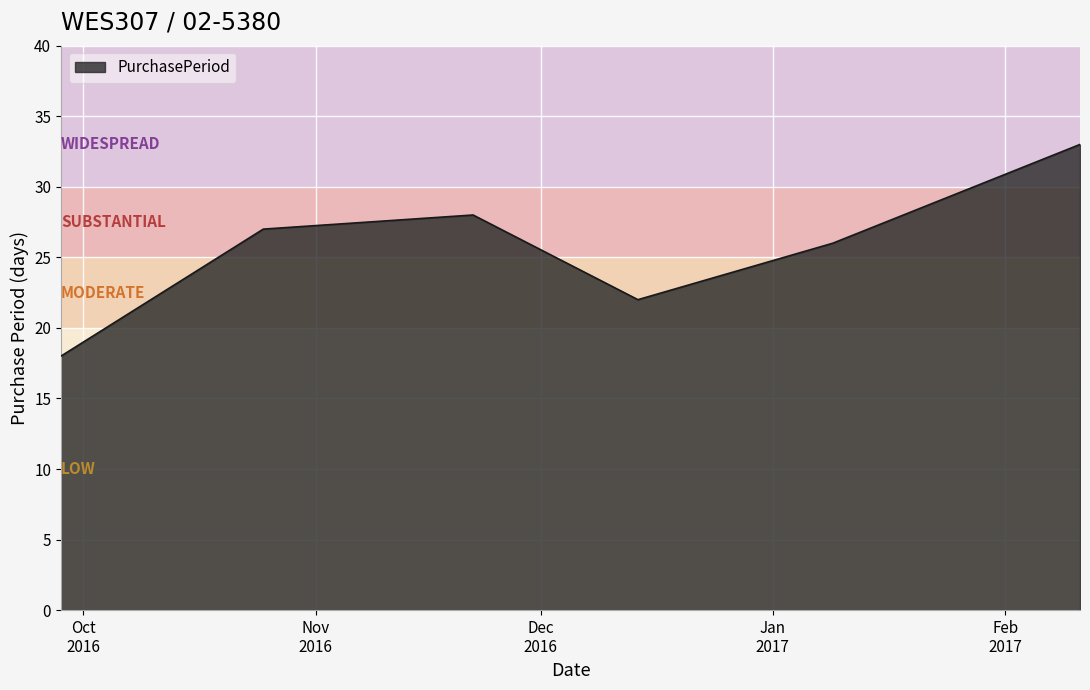

How many interior local peaks (higher than both neighbors) does the data have?

1